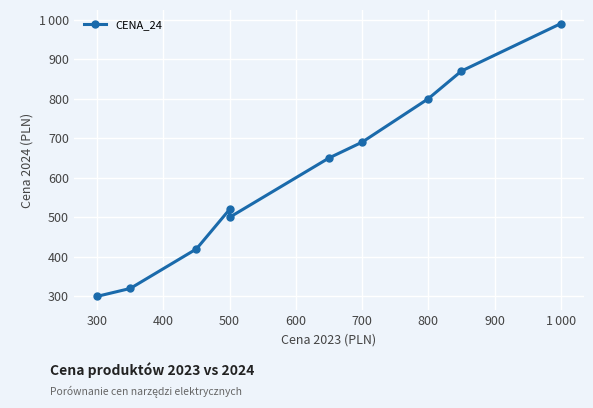

Which has a higher value, 300 or 500?

500